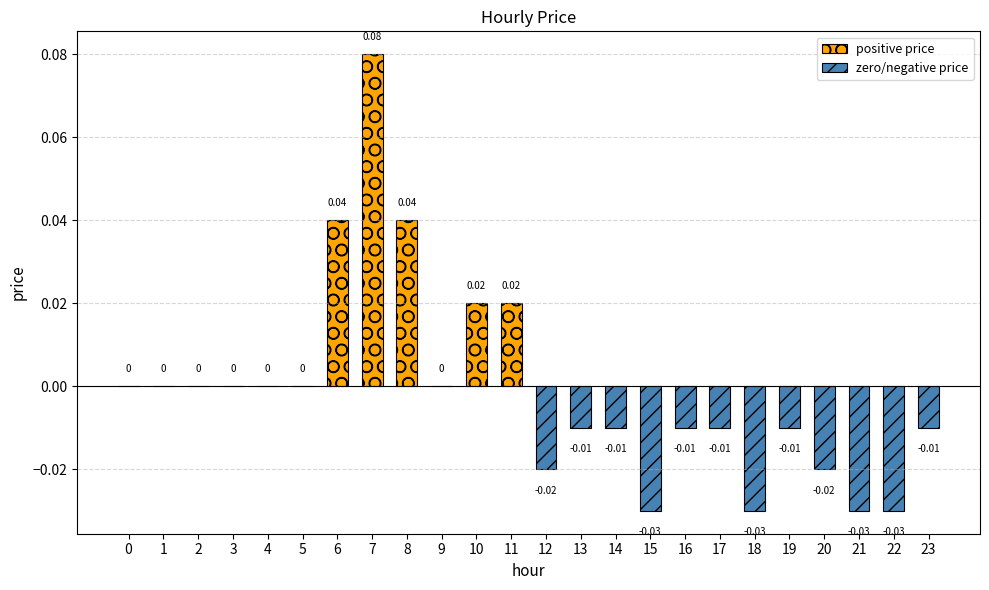

How many bars are there in total?

24